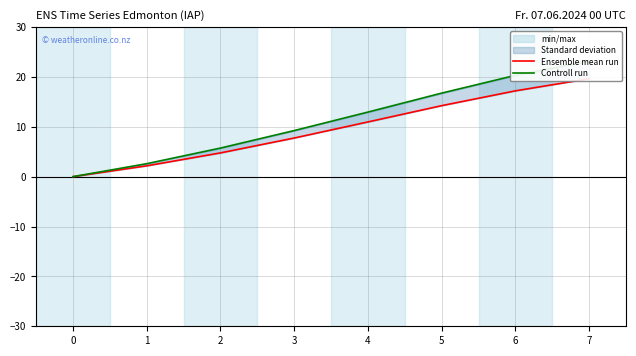

Does the chart have visible grid lines?

Yes